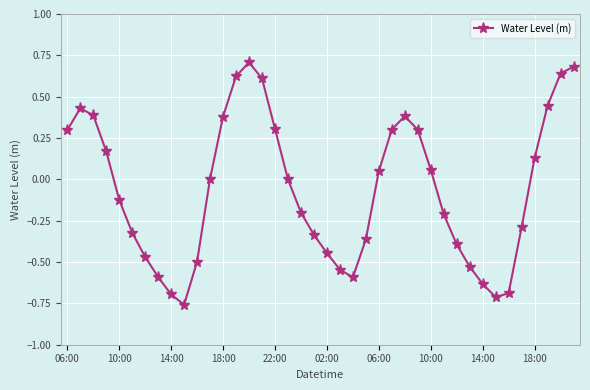

How many distinct data groups are displayed?

1